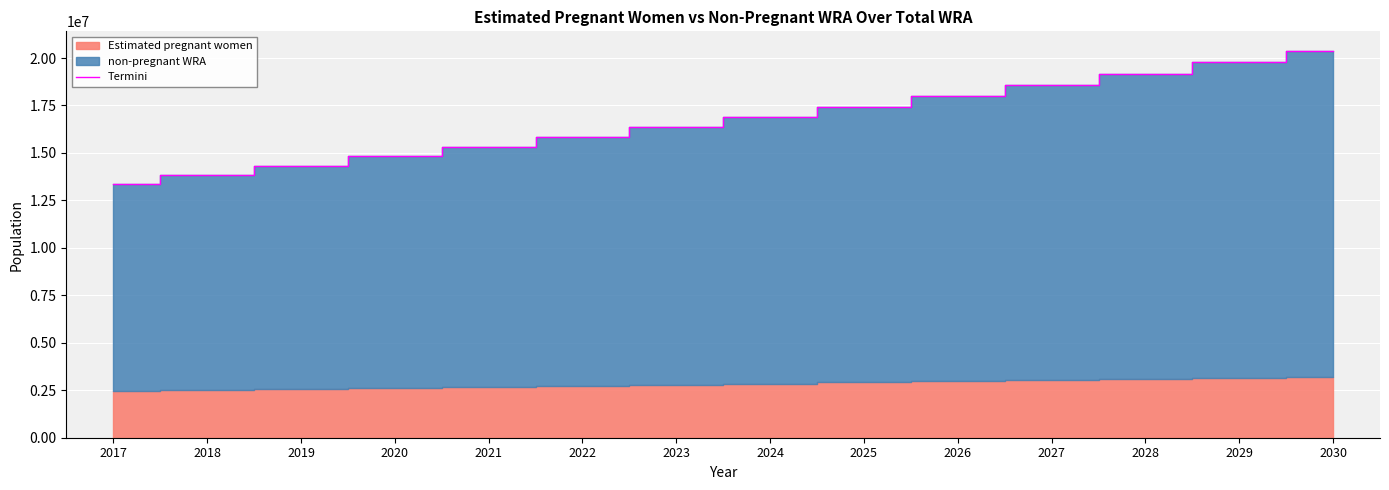

The value at 2027 is 26976750. True or false?

False